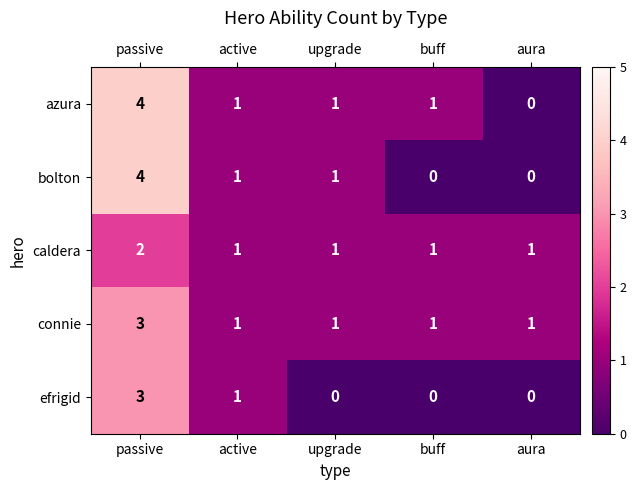

Reading left to right, extract all data points from this chart.

azura: passive=4	active=1	upgrade=1	buff=1	aura=0
bolton: passive=4	active=1	upgrade=1	buff=0	aura=0
caldera: passive=2	active=1	upgrade=1	buff=1	aura=1
connie: passive=3	active=1	upgrade=1	buff=1	aura=1
efrigid: passive=3	active=1	upgrade=0	buff=0	aura=0